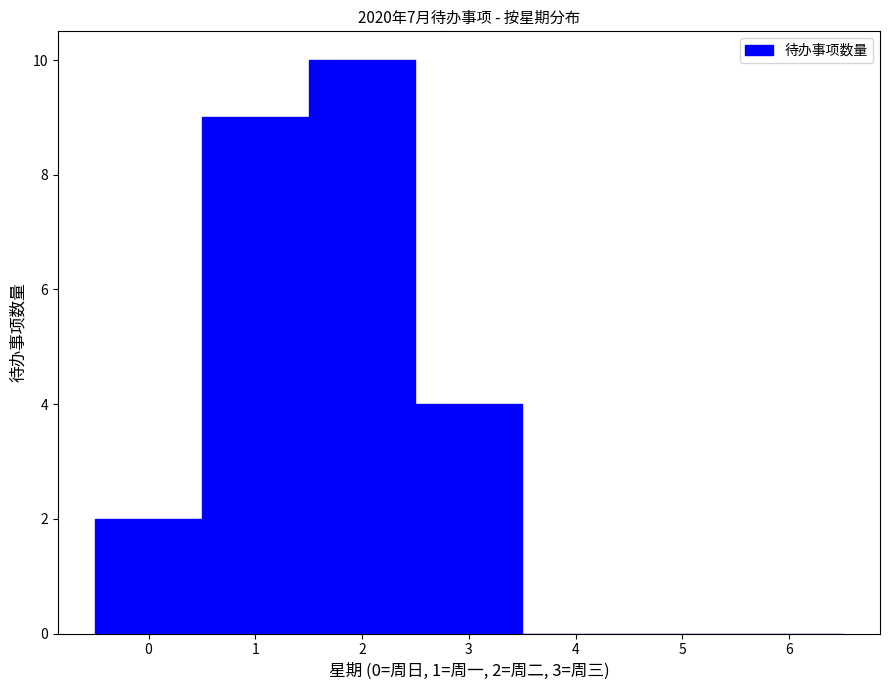

Over which range of the x-axis is the bar tallest?

1.5 to 2.5